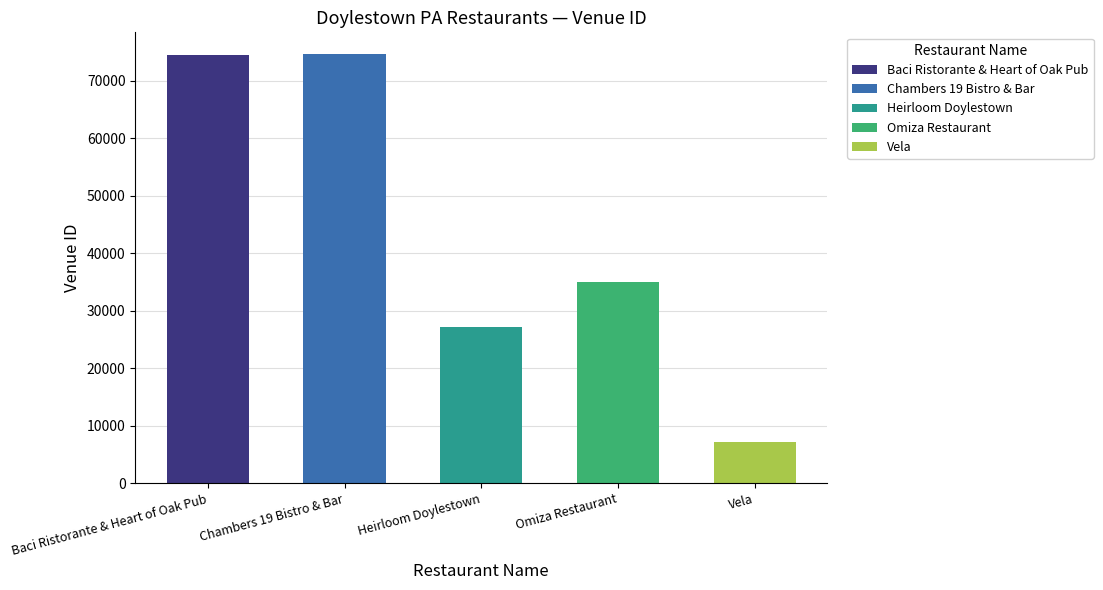

Count the number of values greater than 34928.

2